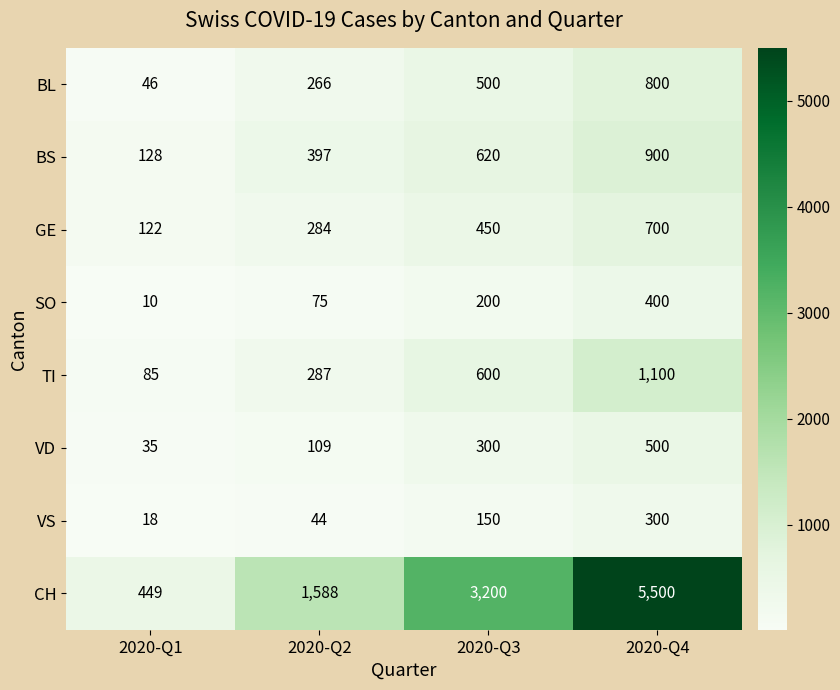

What is the average value of the BL series?

403